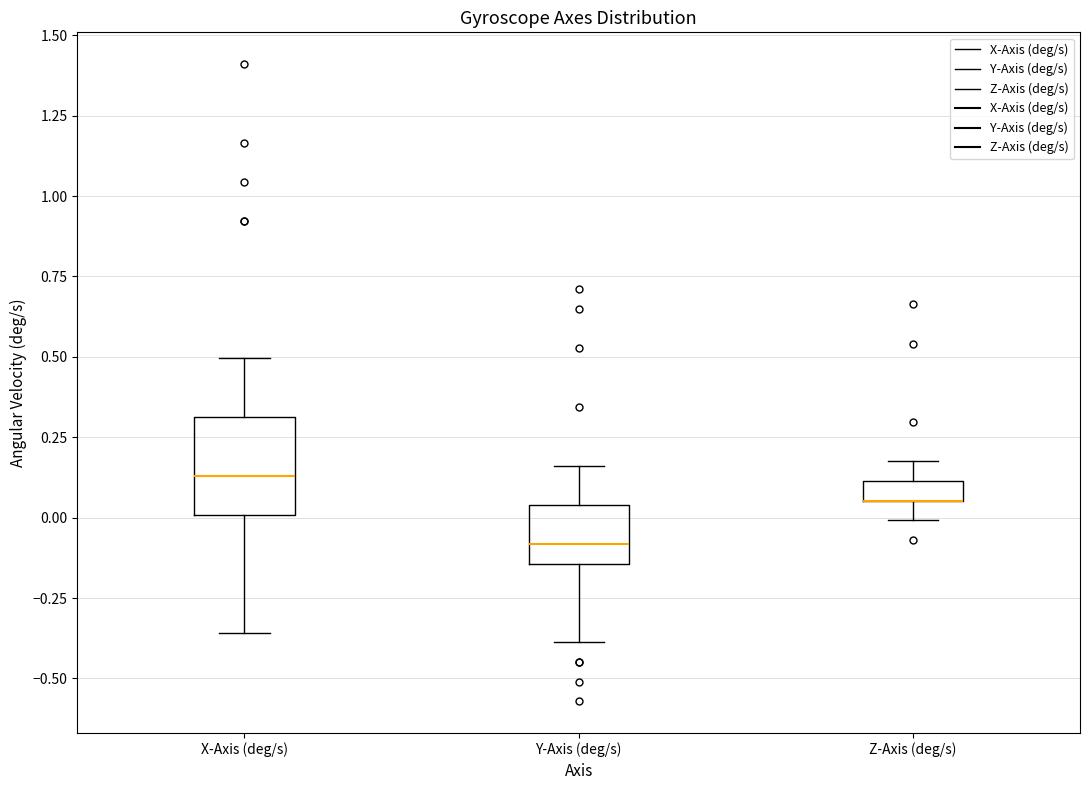

Comparing the boxes themselves (not the whiskers), which one is the tallest?

X-Axis (deg/s)